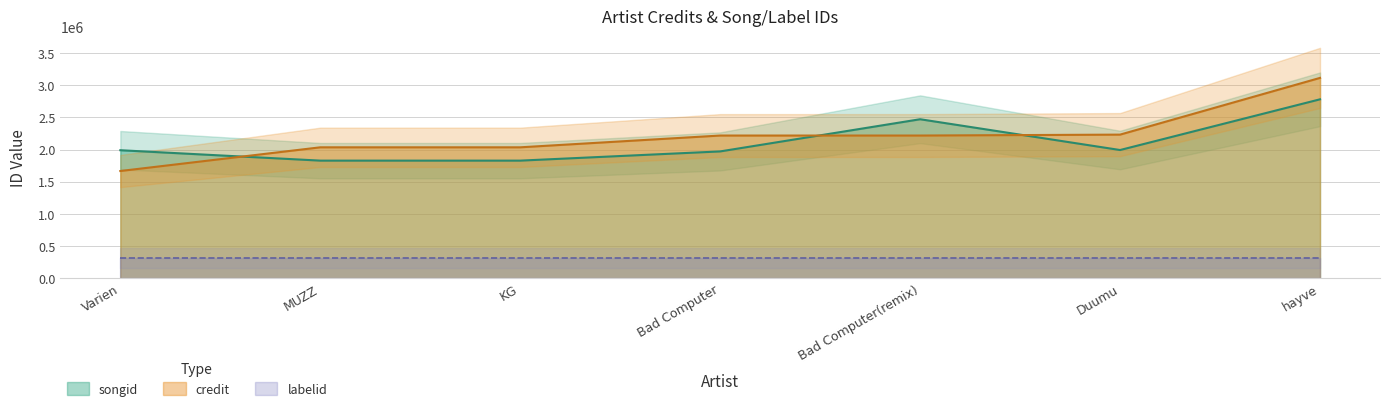

True or false: credit and songid intersect in this chart.

True